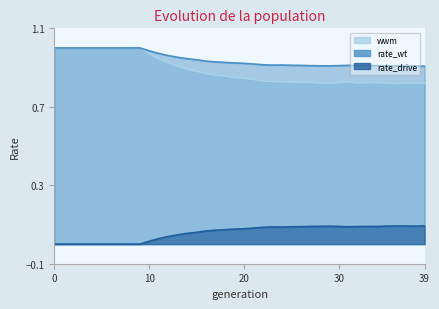

What is the value of the rate_drive point at the 19th from the left?

0.1